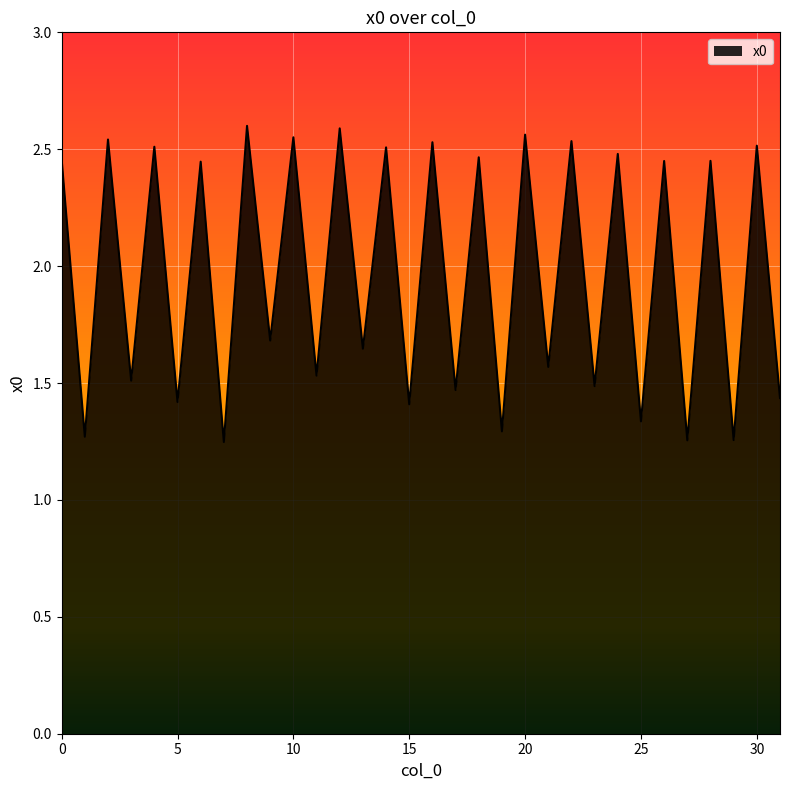

Does the chart display data point markers on the line(s)?

No